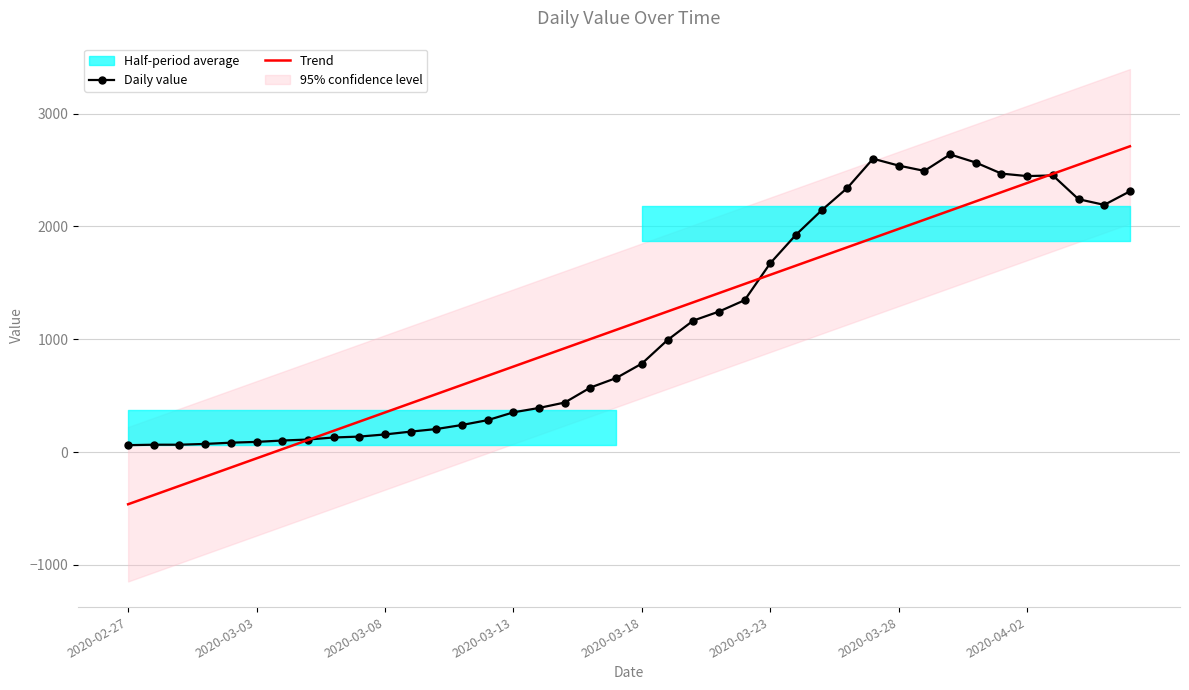

What is the lowest value of the Trend series?

-462.6